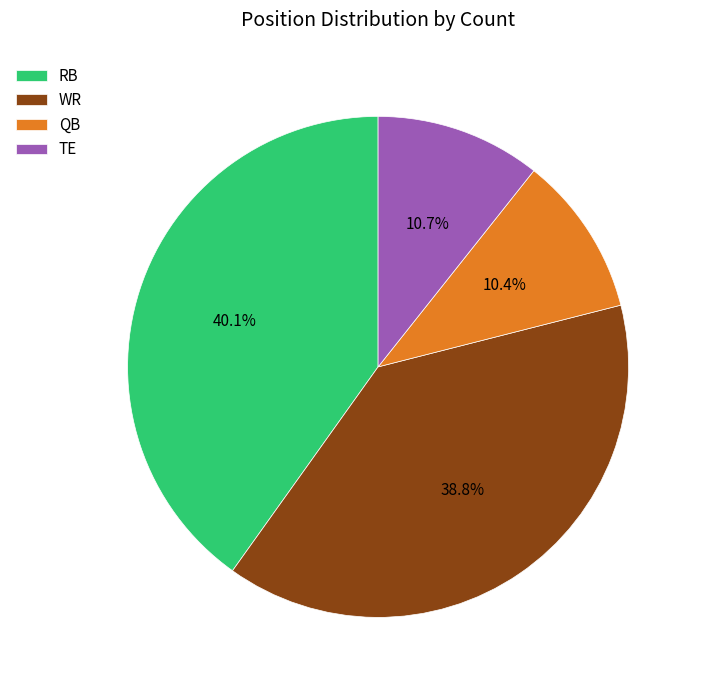

Between TE and WR, which is larger?

WR